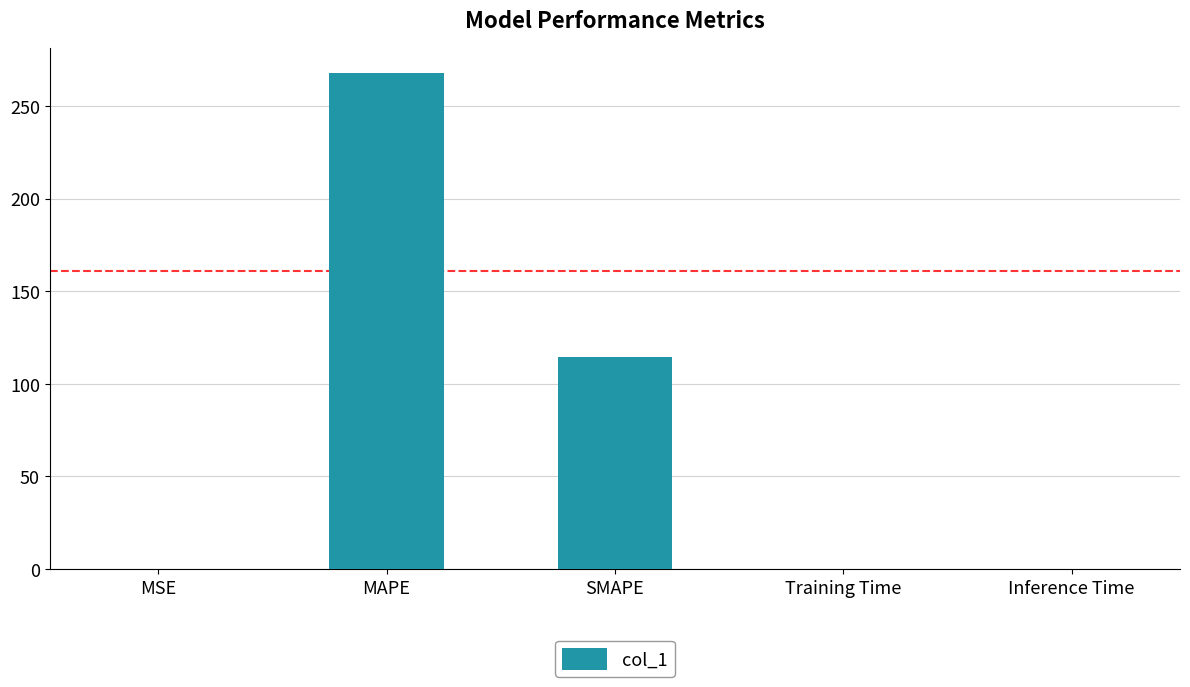

The value at SMAPE is 164.4. True or false?

False